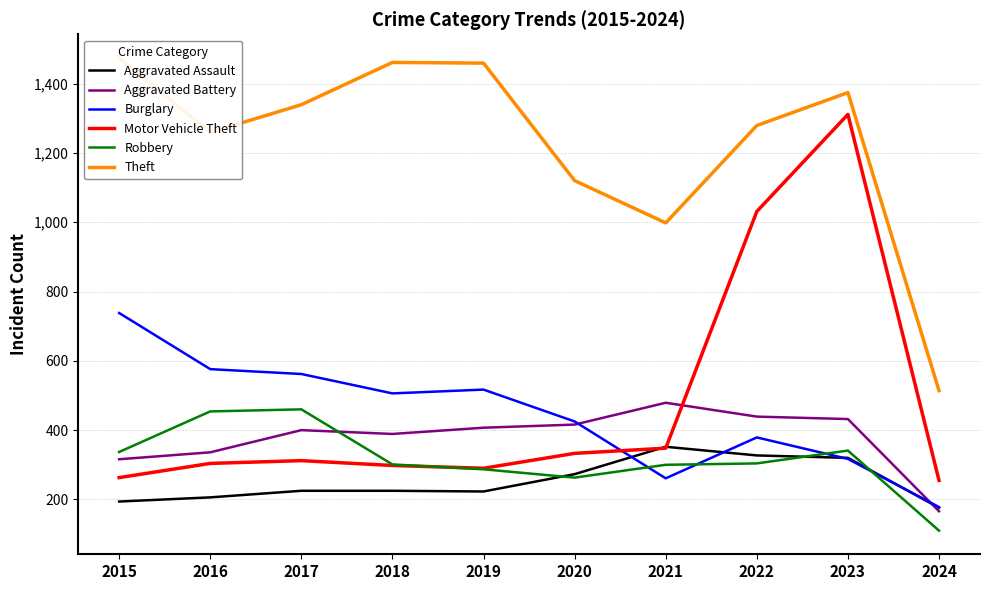

Which series has the largest total across all categories?

Theft